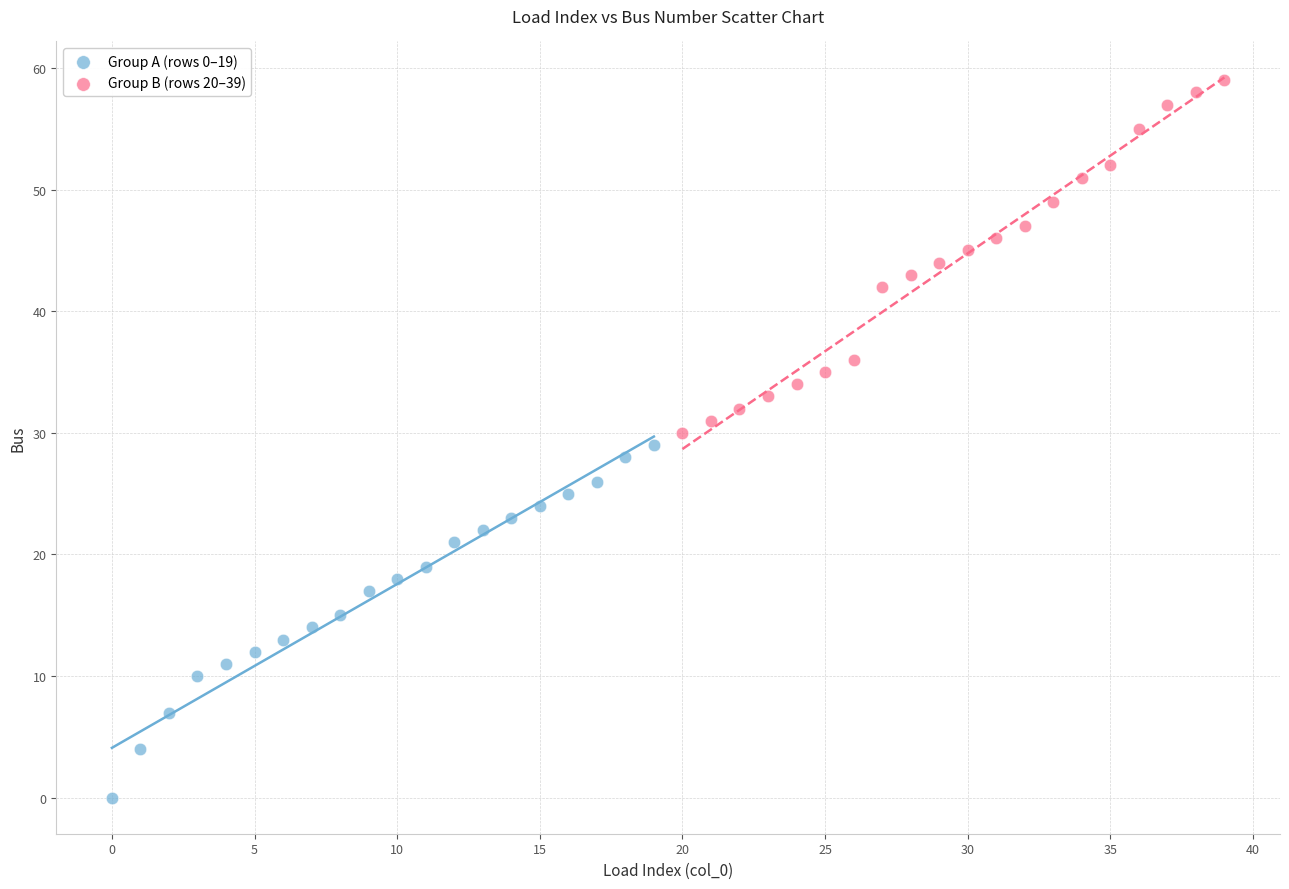

Which series reaches the minimum Y coordinate?

Group A (rows 0–19)